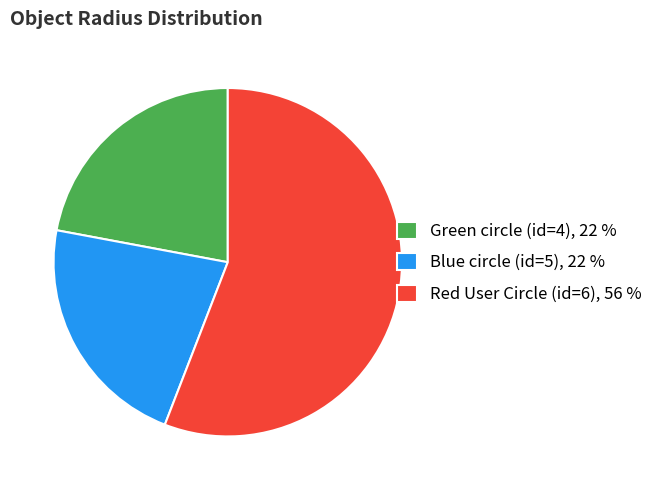

Count the number of slices in the pie.

3